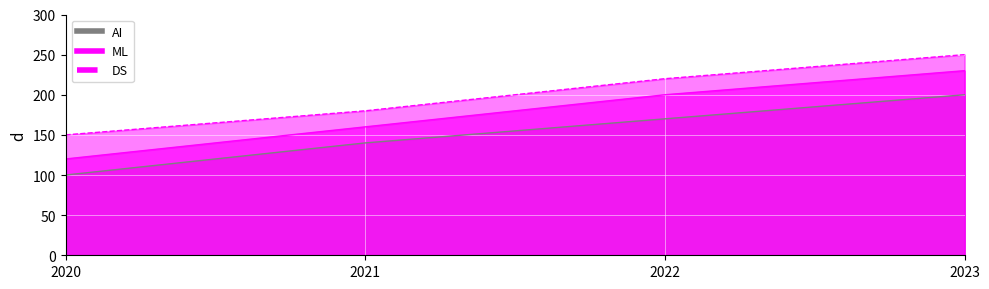

How many lines are shown in the chart?

3